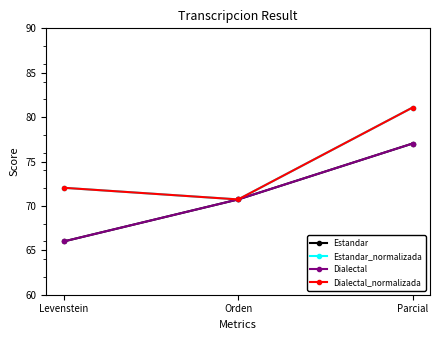

Is this an area chart (filled region under the line)?

No